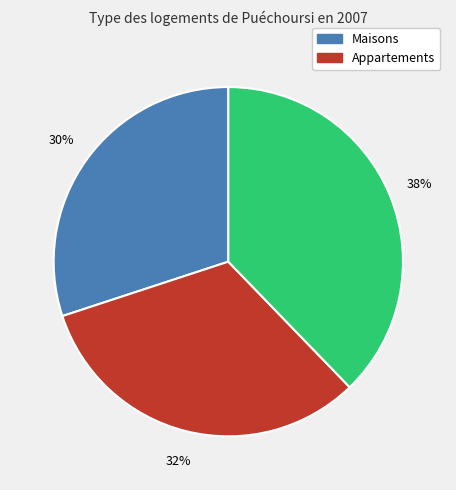

To the nearest percent, what is the difference between the largest and smallest slice percentages?

8%